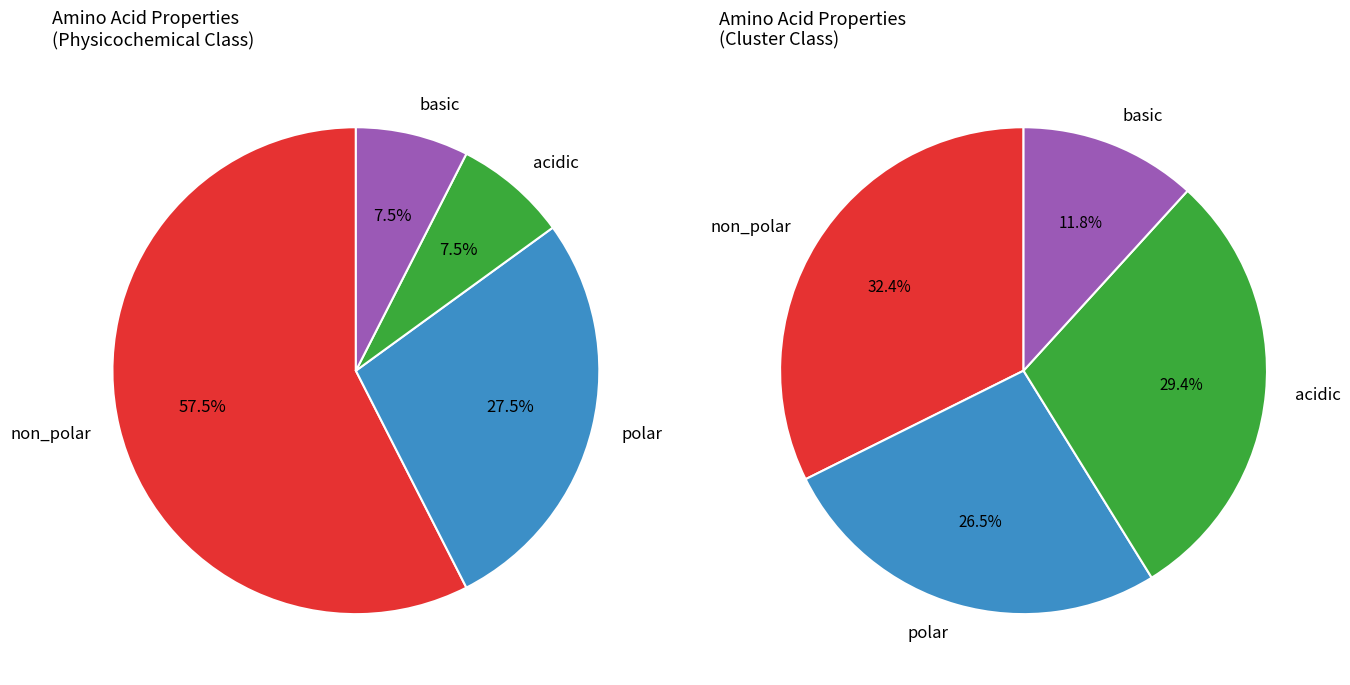

Which slice is the largest?

non_polar